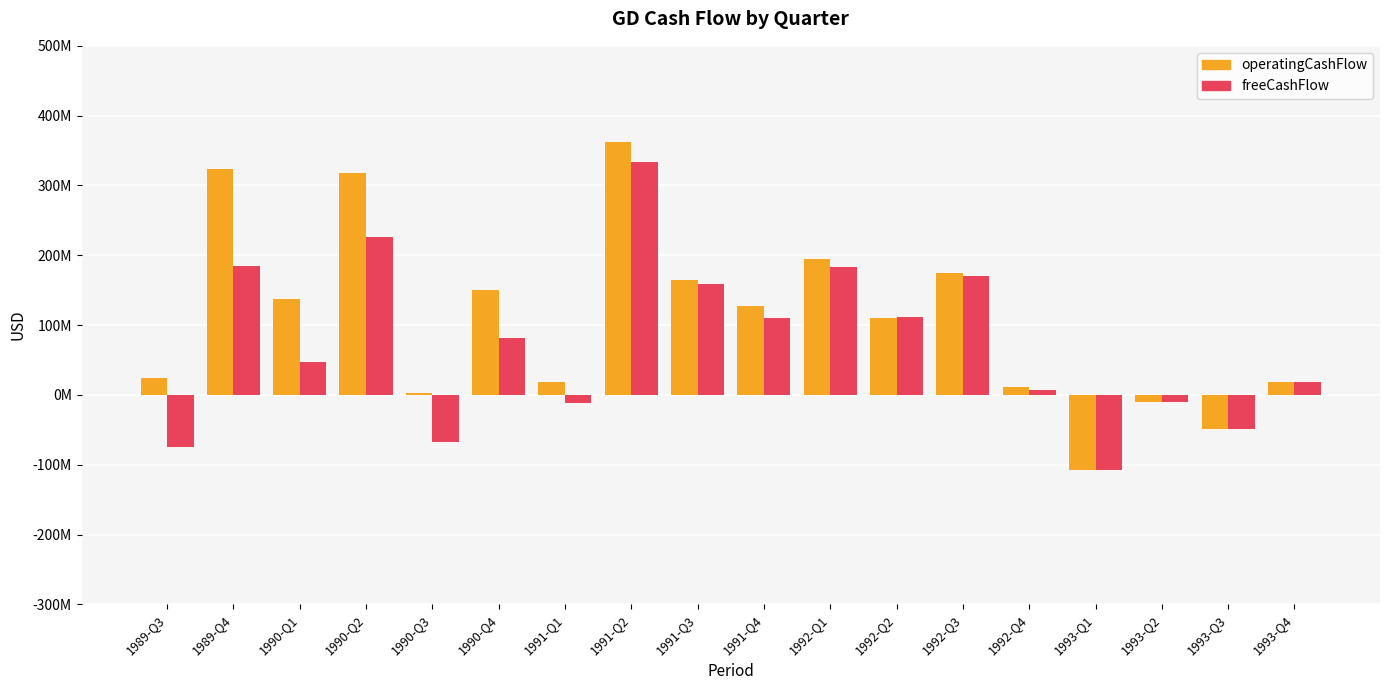

What position from the right is 1992-Q3?

6